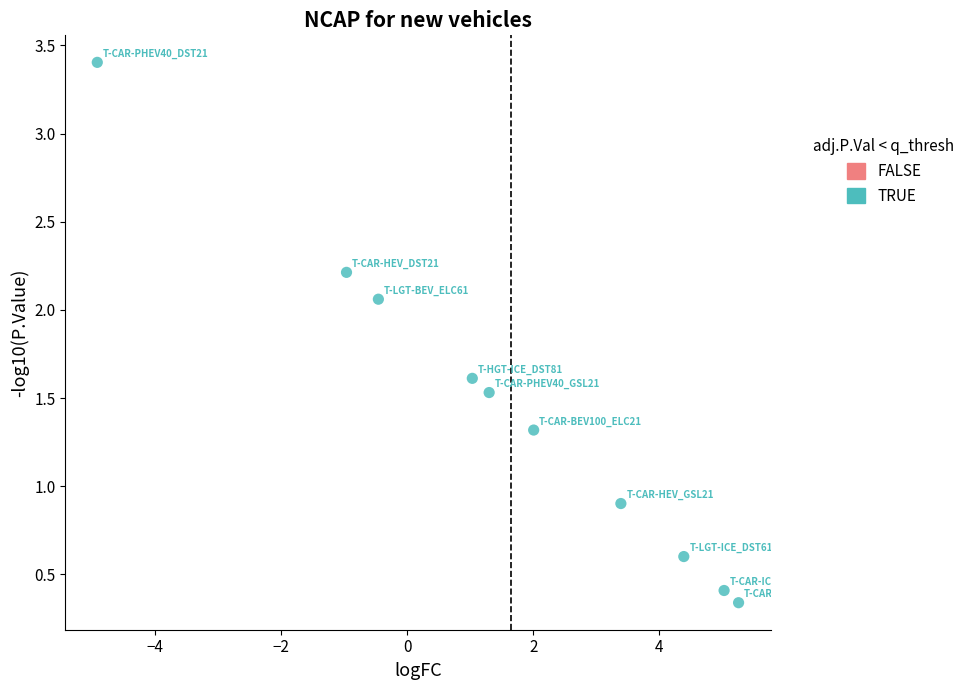

What Y value in the scatter plot is closest to 1?

0.9